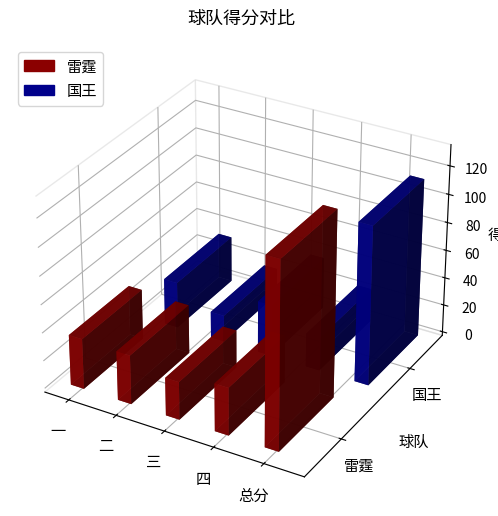

Reading left to right, extract all data points from this chart.

雷霆: 一=36	二=35	三=27	四=34	总分=132
国王: 一=33	二=19	三=37	四=24	总分=113